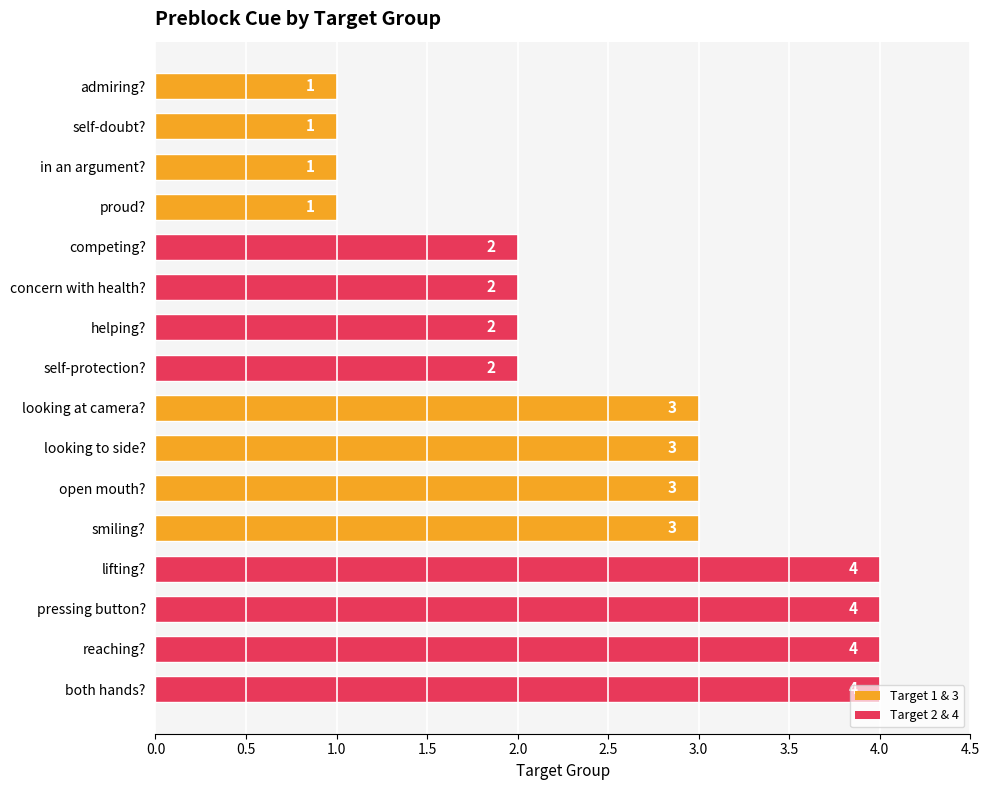

Between smiling? and reaching?, which is larger?

reaching?